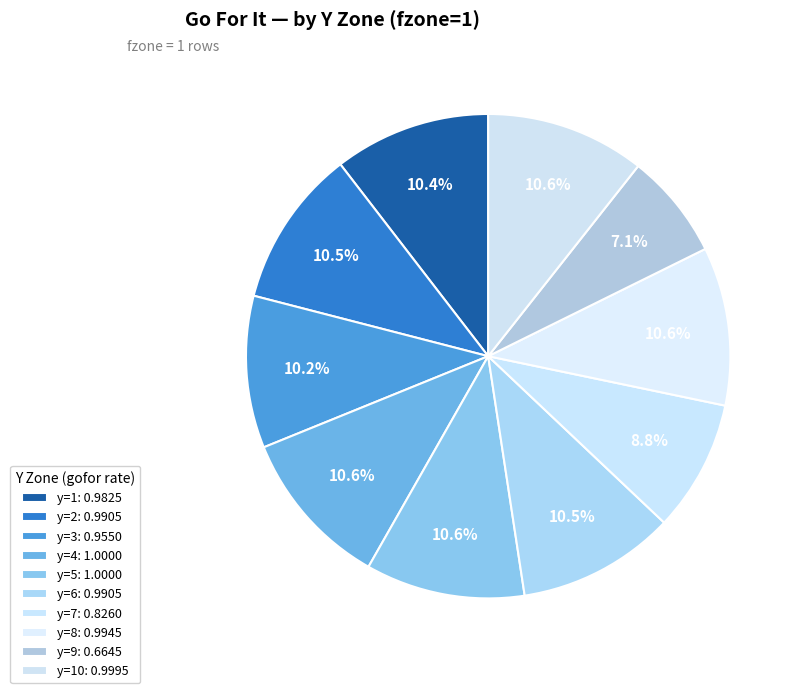

Which slice is the smallest?

y=9